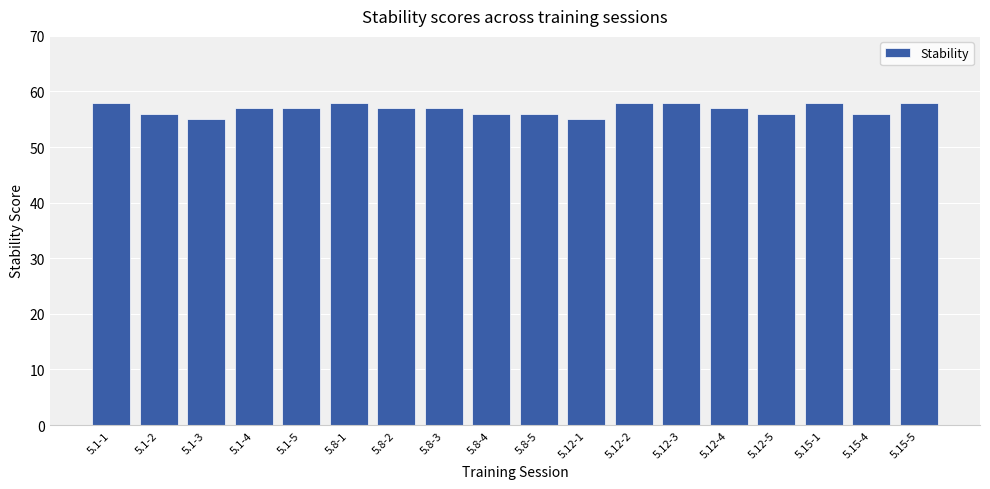

What is the value of the 6th bar from the left?

58